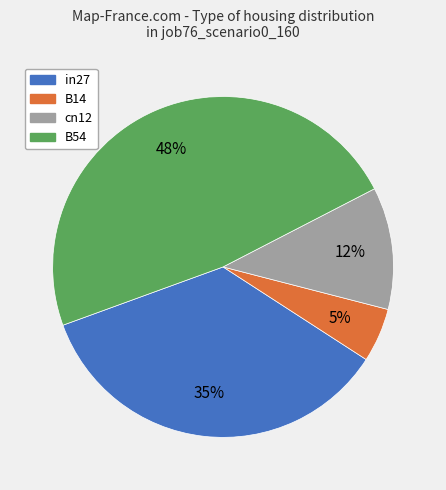

Is there a majority slice in this chart?

No